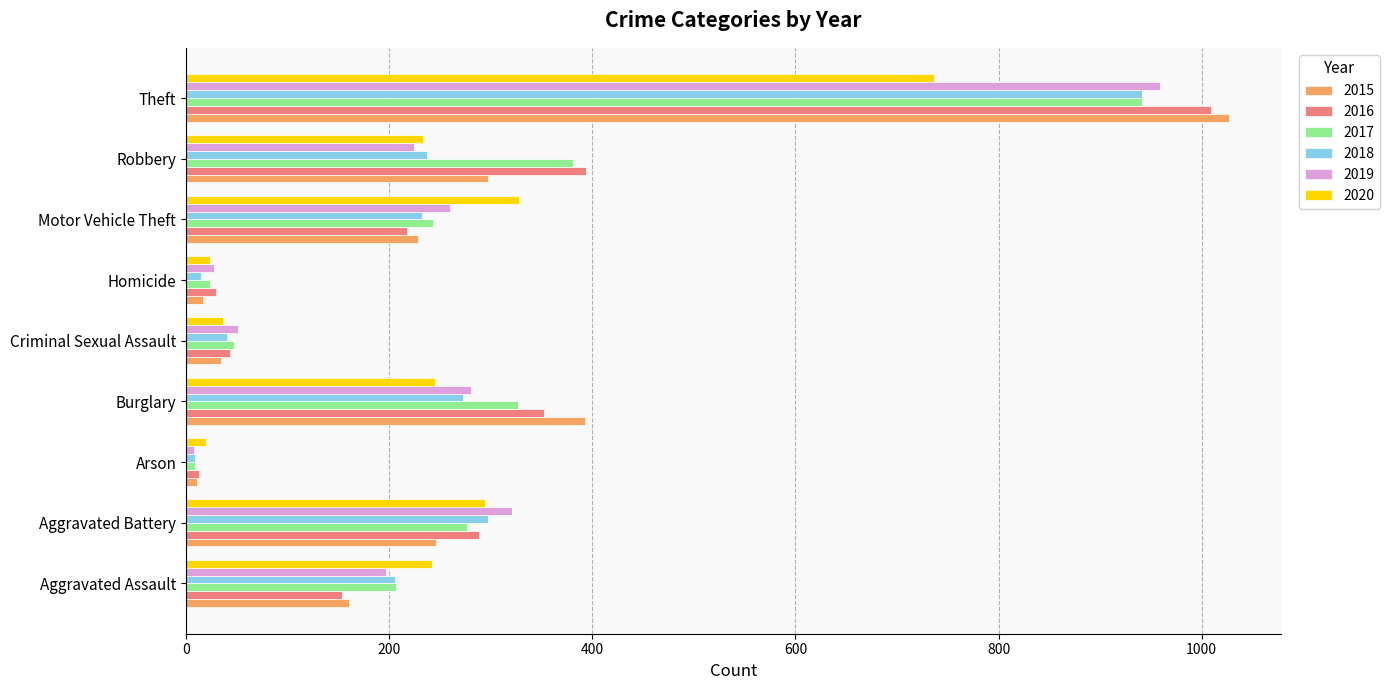

Which series changed the most between Motor Vehicle Theft and Robbery?

2016